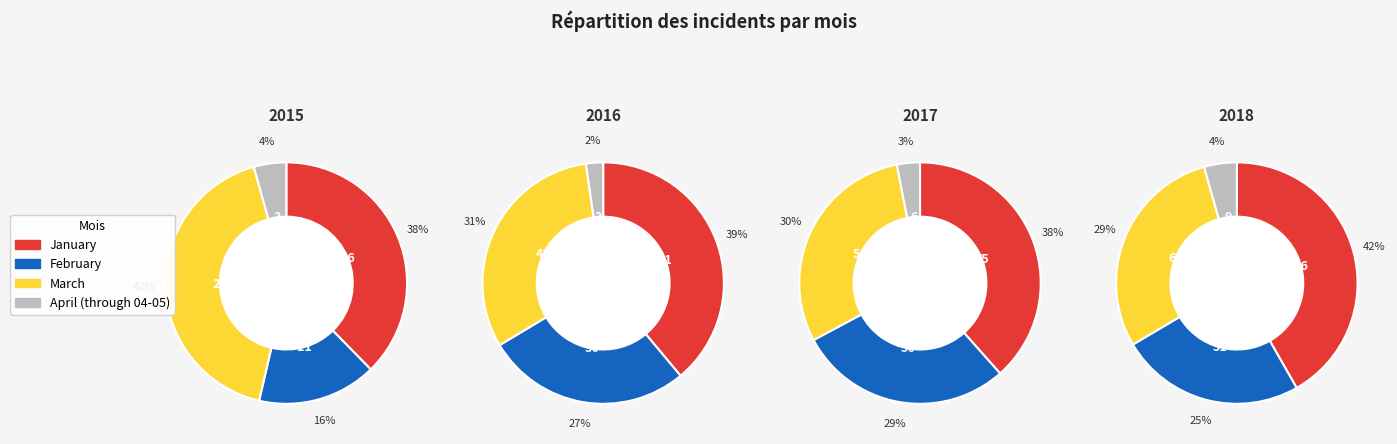

Which slice is the largest?

January